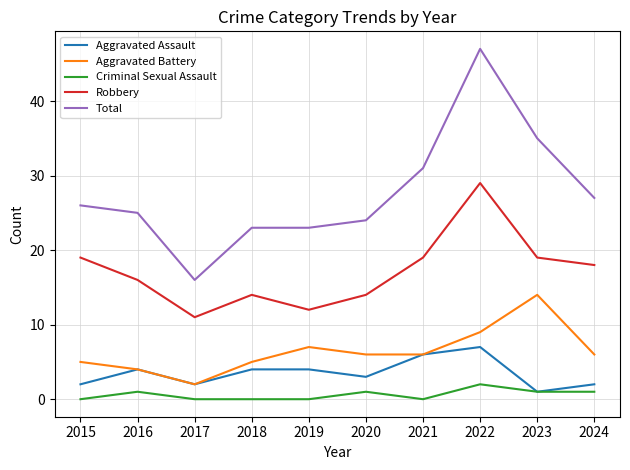

True or false: Total and Aggravated Assault cross at least once.

False